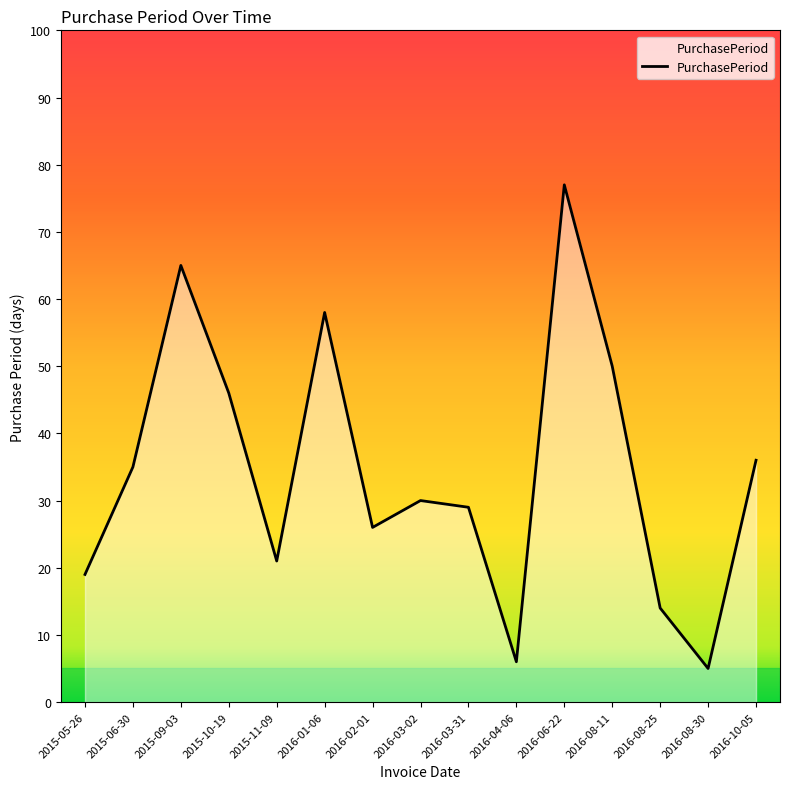

What is the difference between the maximum and second lowest values?

71